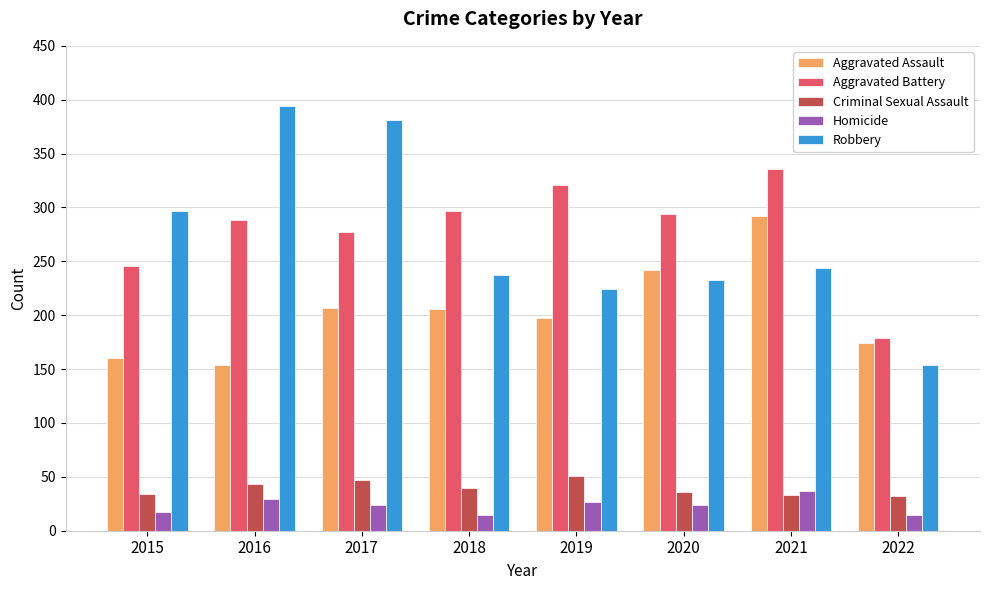

What is the total value across all series at 2022?

554